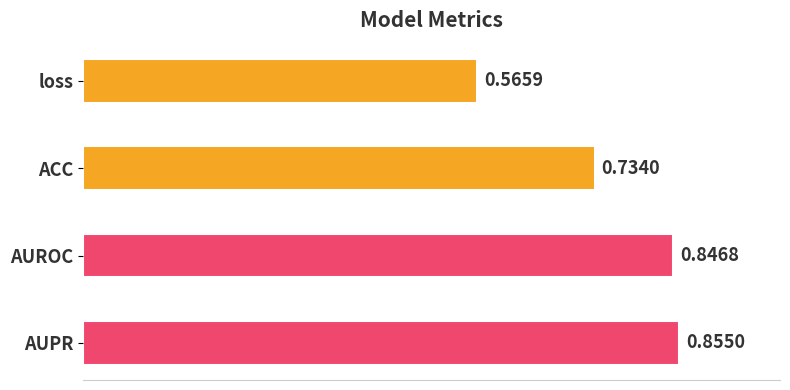

What is the label of the 3rd bar from the bottom?

ACC